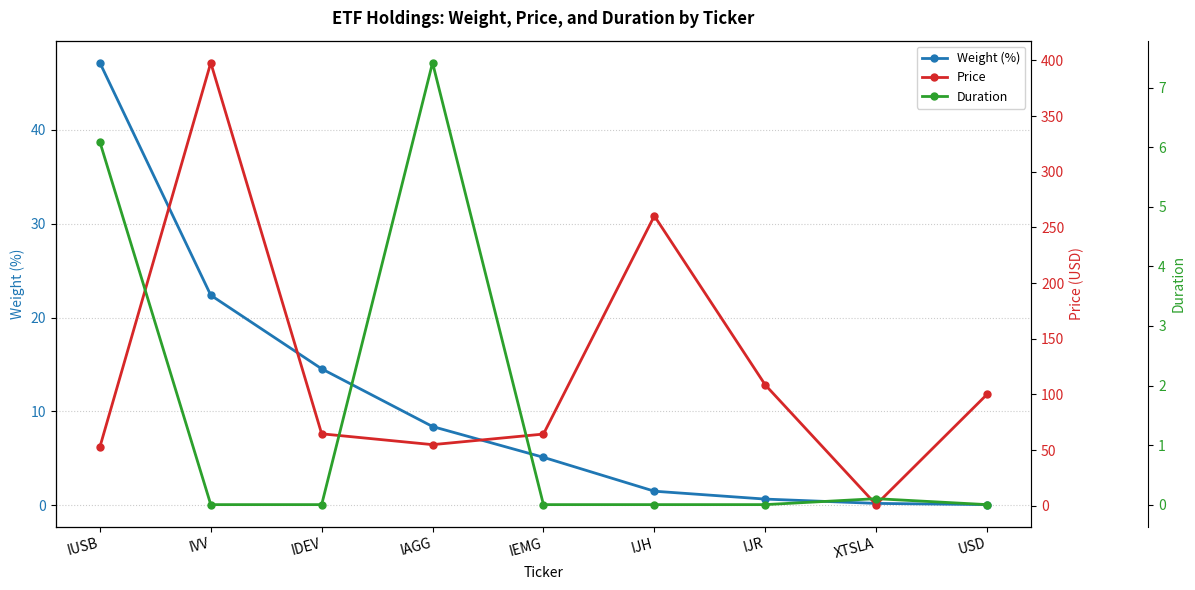

Reading right to left, list all the values displayed in this chart.

Weight (%): USD=0.1	XTSLA=0.2	IJR=0.7	IJH=1.5	IEMG=5.1	IAGG=8.4	IDEV=14.5	IVV=22.4	IUSB=47.1
Price: USD=100.0	XTSLA=1.0	IJR=108.5	IJH=260.3	IEMG=64.4	IAGG=54.9	IDEV=64.6	IVV=397.8	IUSB=52.8
Duration: USD=0.0	XTSLA=0.1	IJR=0.0	IJH=0.0	IEMG=0.0	IAGG=7.4	IDEV=0.0	IVV=0.0	IUSB=6.1